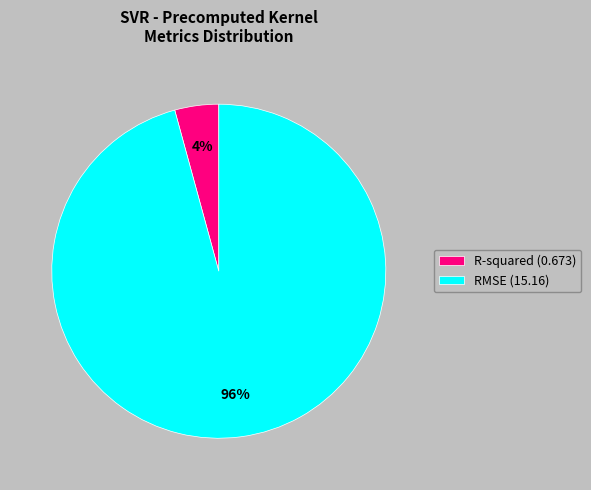

Do RMSE (15.16) and R-squared (0.673) together represent more than half of the pie?

Yes